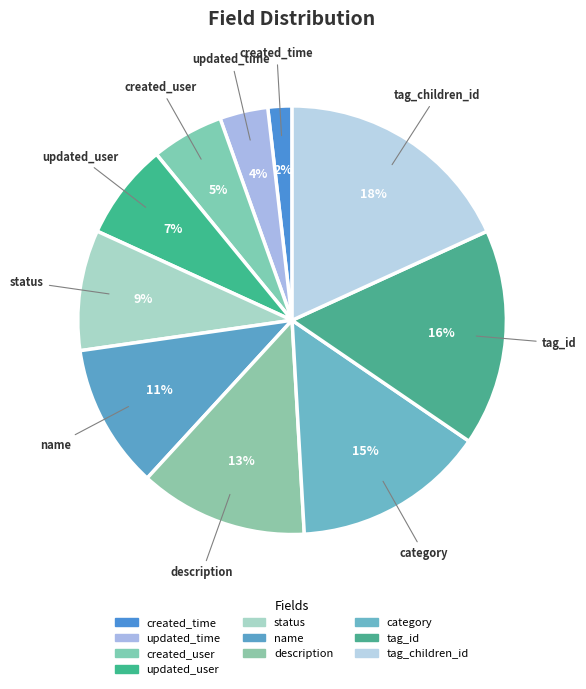

The category slice represents 15% of the pie. True or false?

True